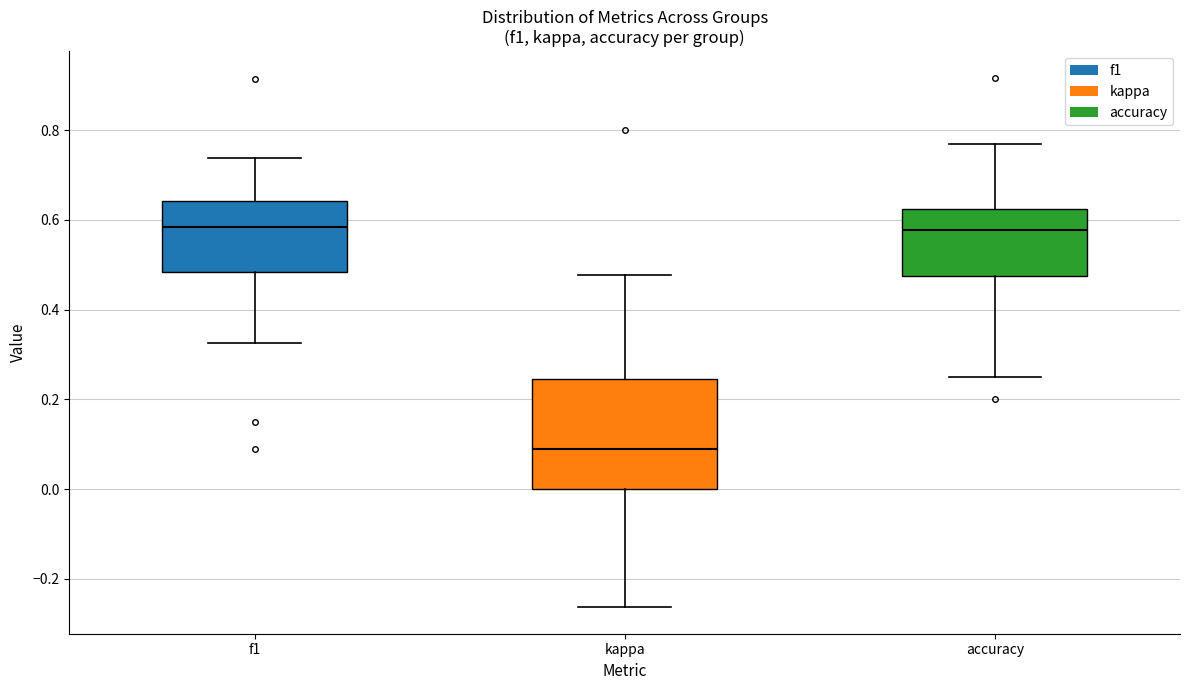

Where does the median line of the box for kappa sit on the y-axis? The values are not printed on the chart, so give them approximately, as read against the axis.

0.08